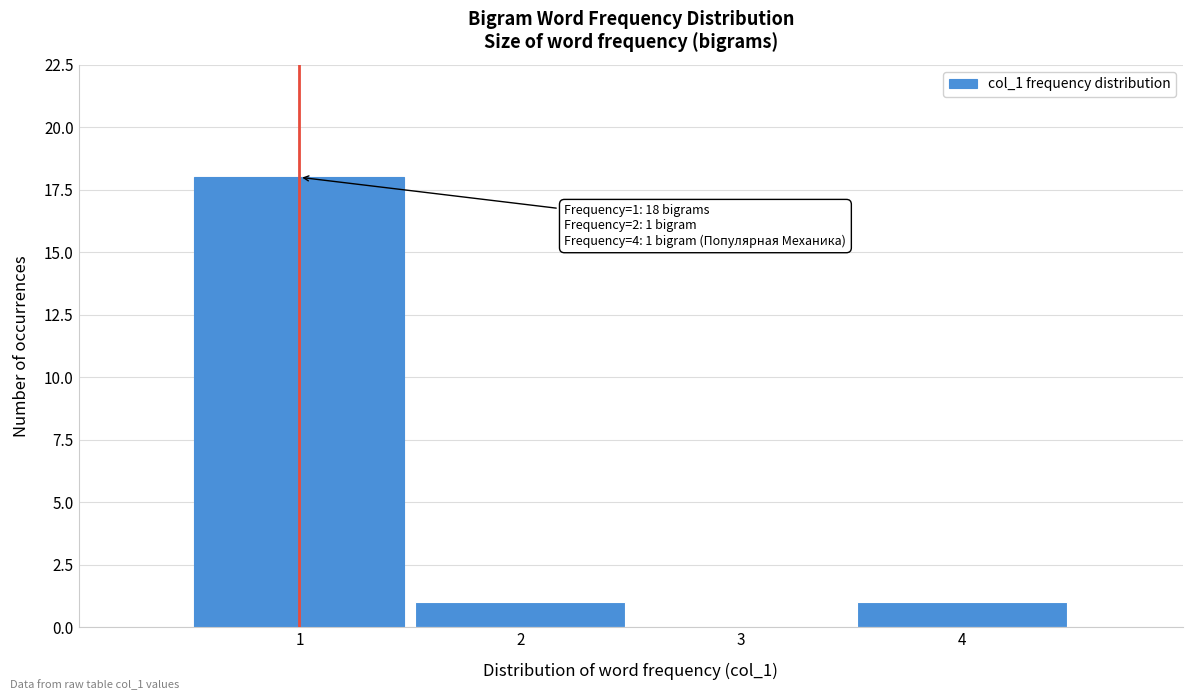

Over which range of the x-axis is the bar tallest?

0.5 to 1.5